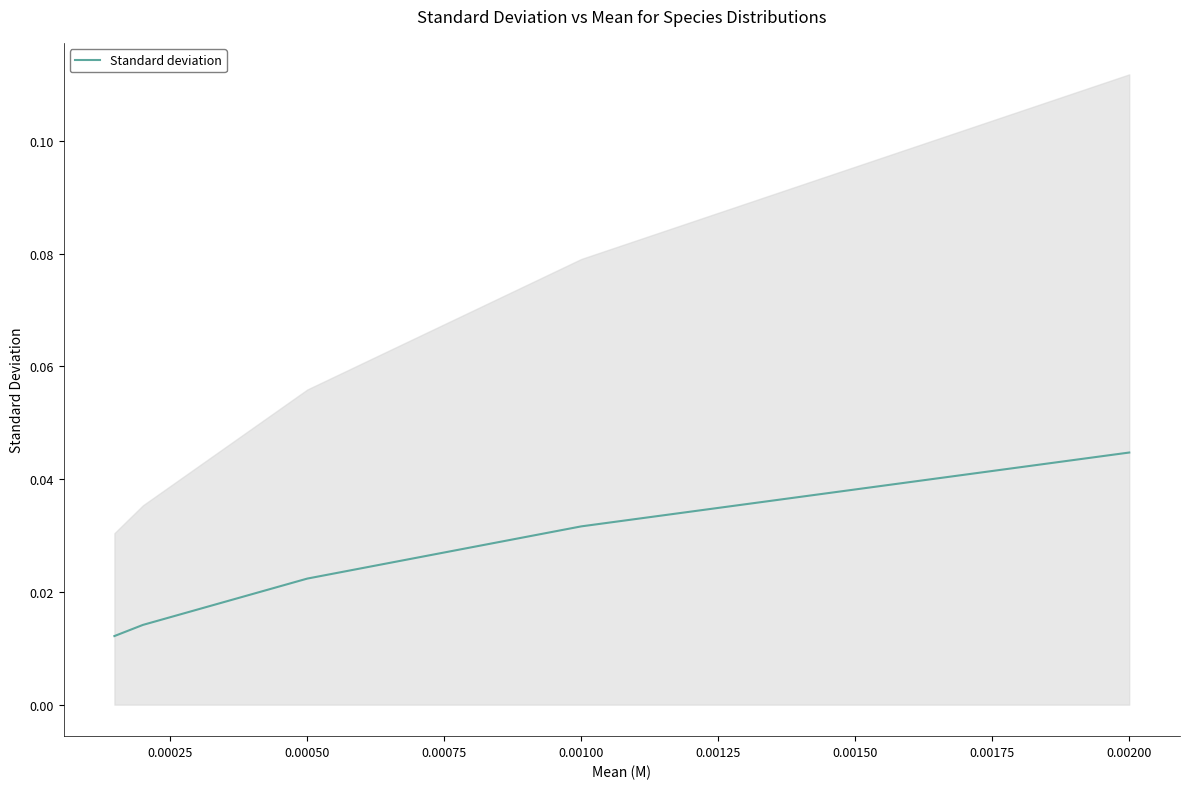

The chart shows a value of 0.0 at 0.00025. True or false?

True